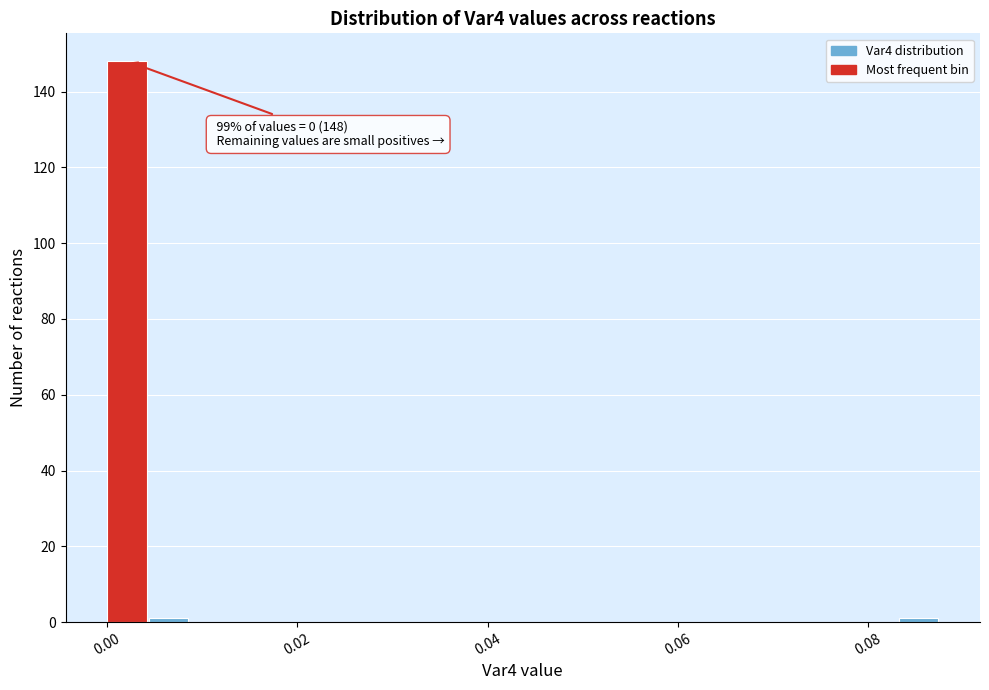

Around what value on the x-axis is the tallest bar? Give the approximate position of its centre, as read against the axis.

0.002